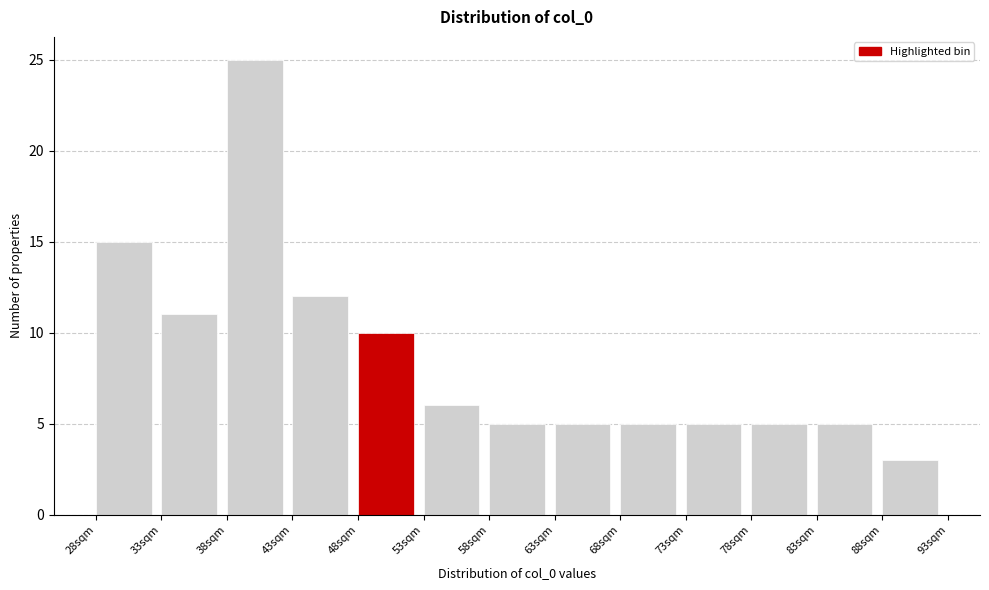

Reading left to right, list every bar in this chart as the range it spans on the x-axis followed by its height. The values are not printed on the chart, so give them approximately, as read against the axis.

28 to 33: 15
33 to 38: 11
38 to 43: 25
43 to 48: 12
48 to 53: 10
53 to 58: 6
58 to 63: 5
63 to 68: 5
68 to 73: 5
73 to 78: 5
78 to 83: 5
83 to 88: 5
88 to 93: 3